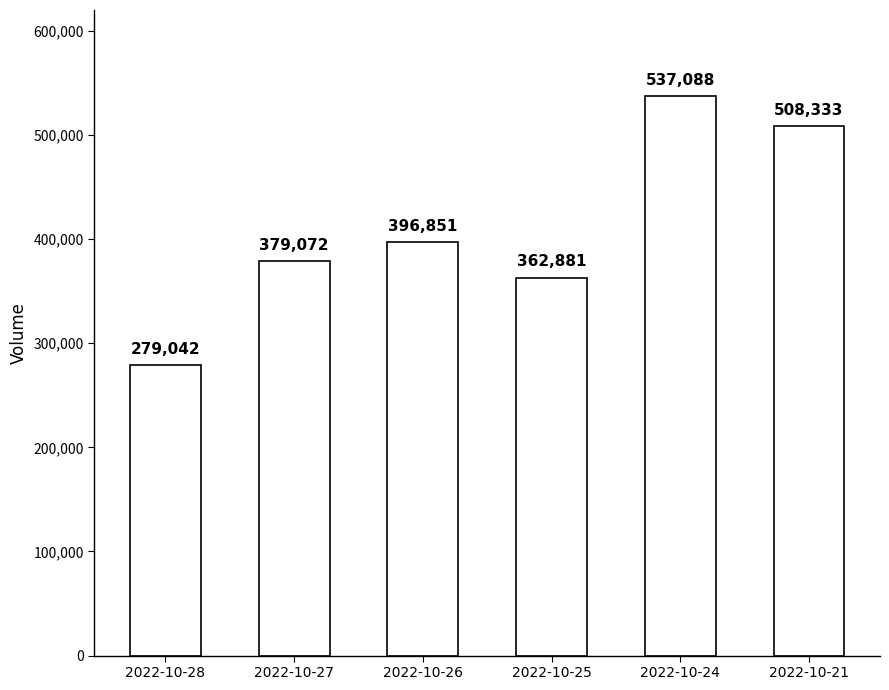

Reading right to left, extract all data points from this chart.

2022-10-21=508333	2022-10-24=537088	2022-10-25=362881	2022-10-26=396851	2022-10-27=379072	2022-10-28=279042